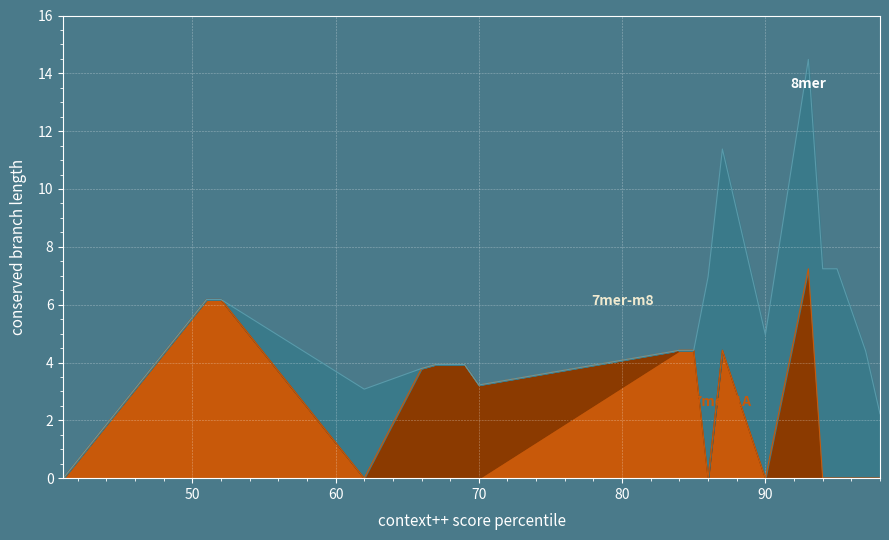

At which category is the sum across all series the highest?

93